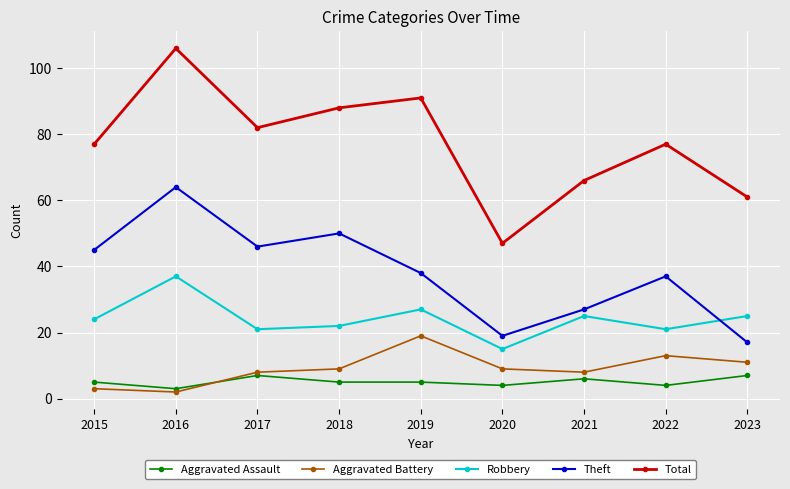

Rank the series by their maximum value, from lowest to highest.

Aggravated Assault, Aggravated Battery, Robbery, Theft, Total